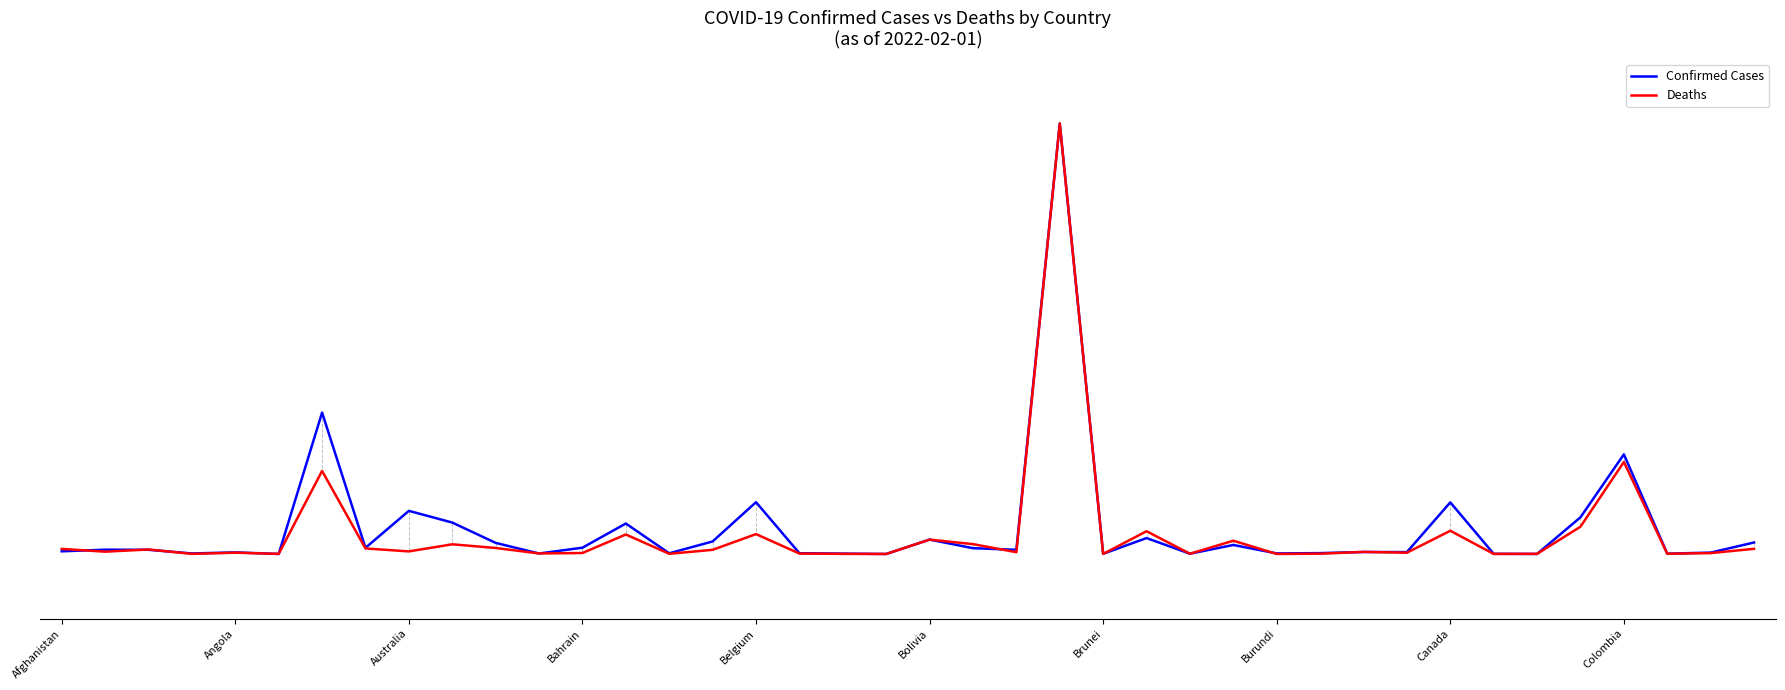

How many interior local valleys does the Deaths series have?

14